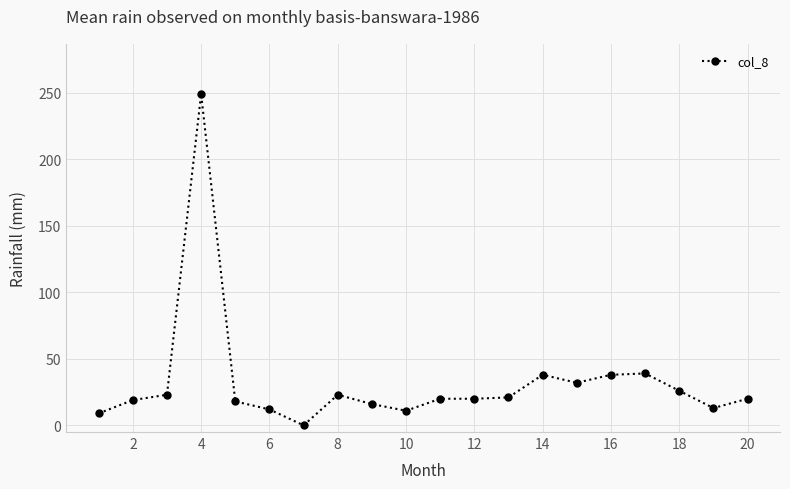

True or false: the data has more than 0 interior local peaks.

True